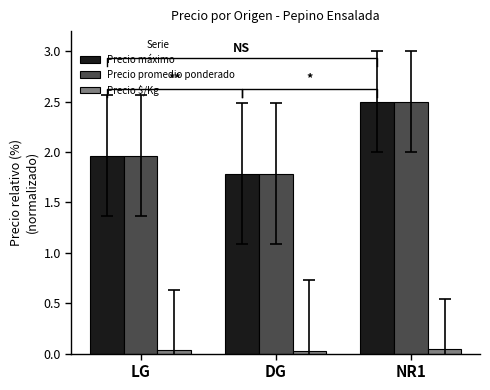

Which series has the largest range (max minus min)?

Precio máximo